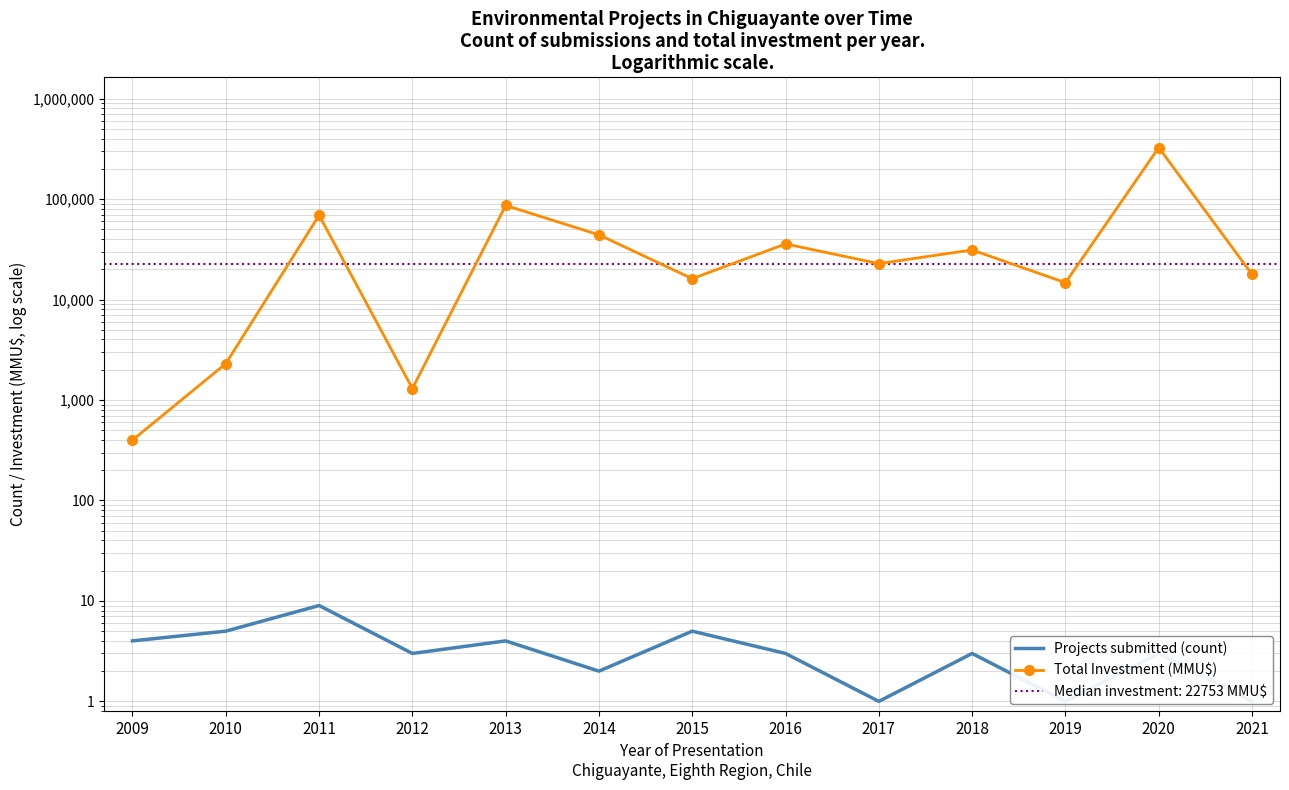

In Projects submitted (count), how many points are lower than both neighbors (excluding endpoints)?

4